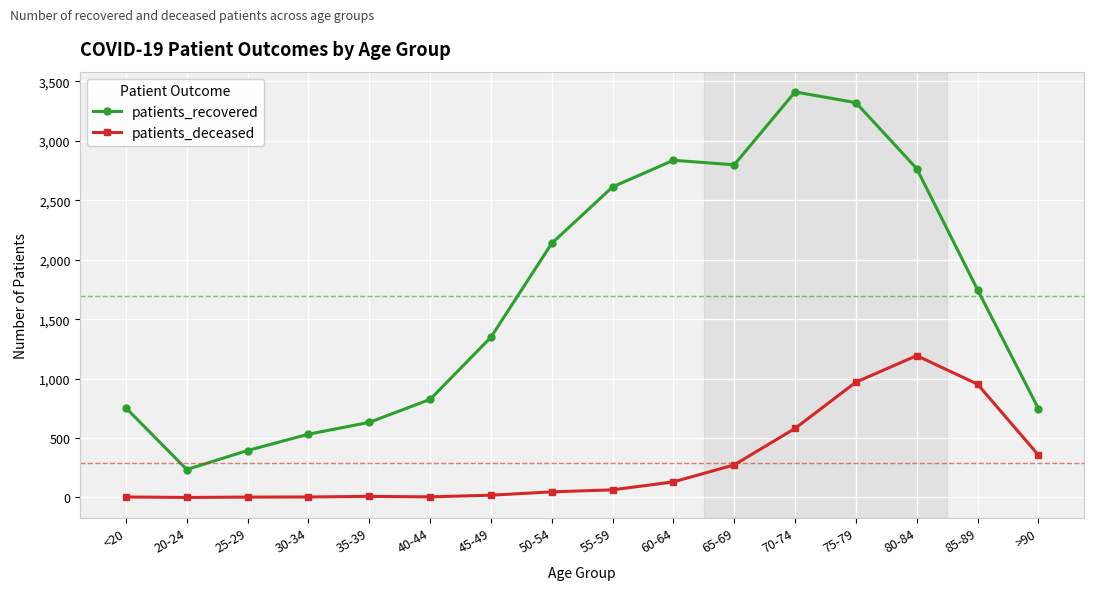

True or false: patients_deceased and patients_recovered cross at least once.

False